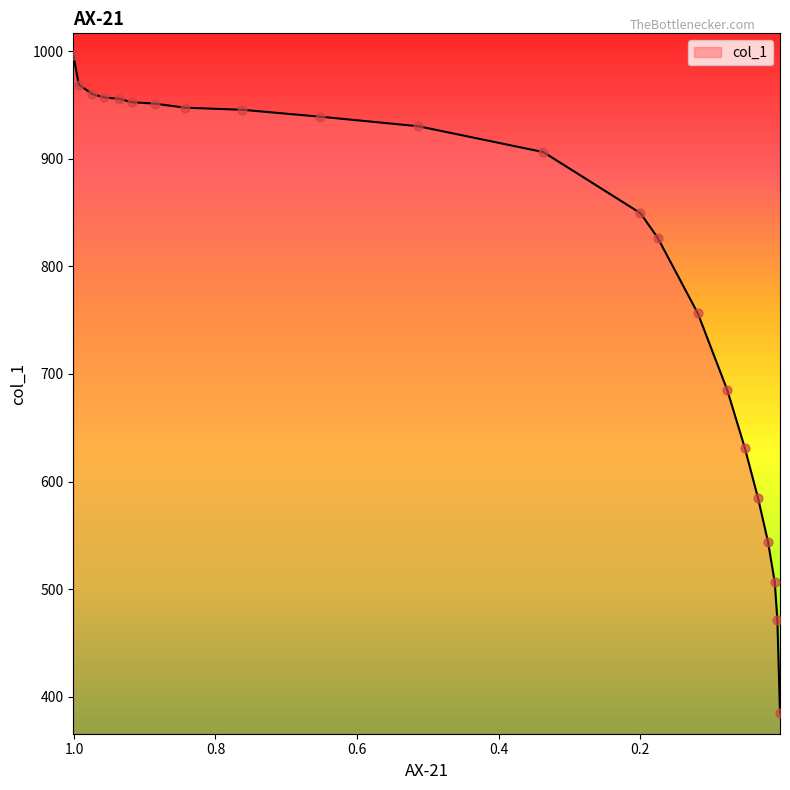

Between 0.1753 and 0.0096, which is larger?

0.1753